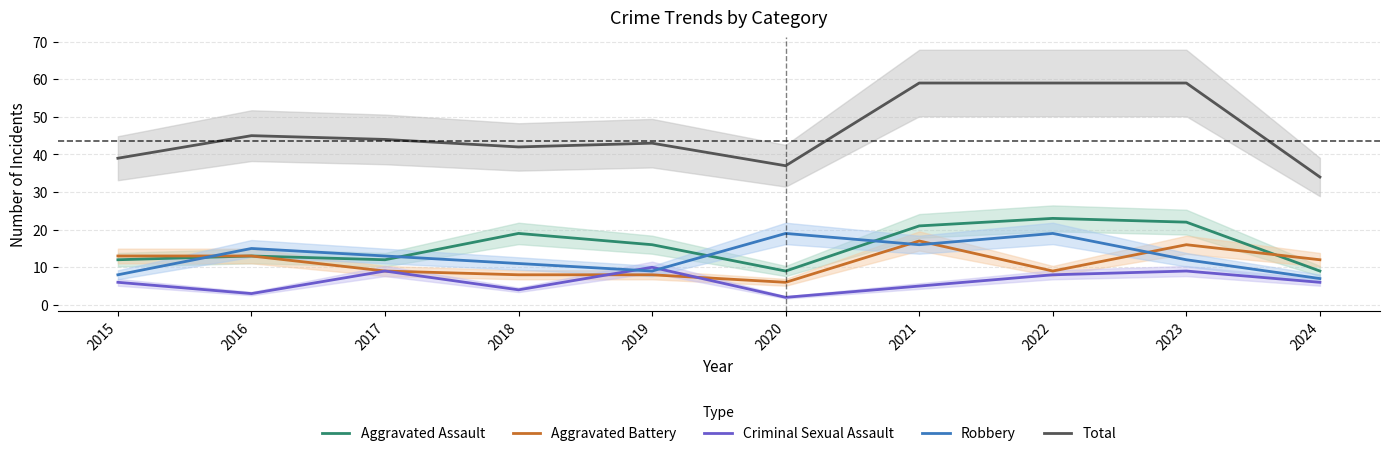

True or false: Total has a value of 34 at 2024.

True